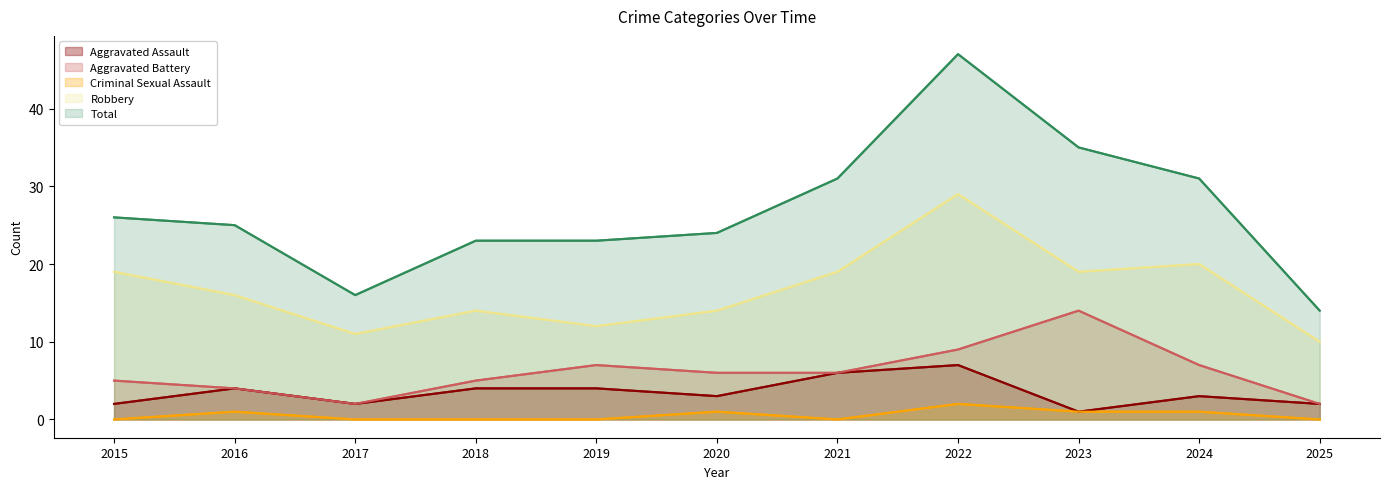

Between 2020 and 2021, which series saw the biggest shift?

Total